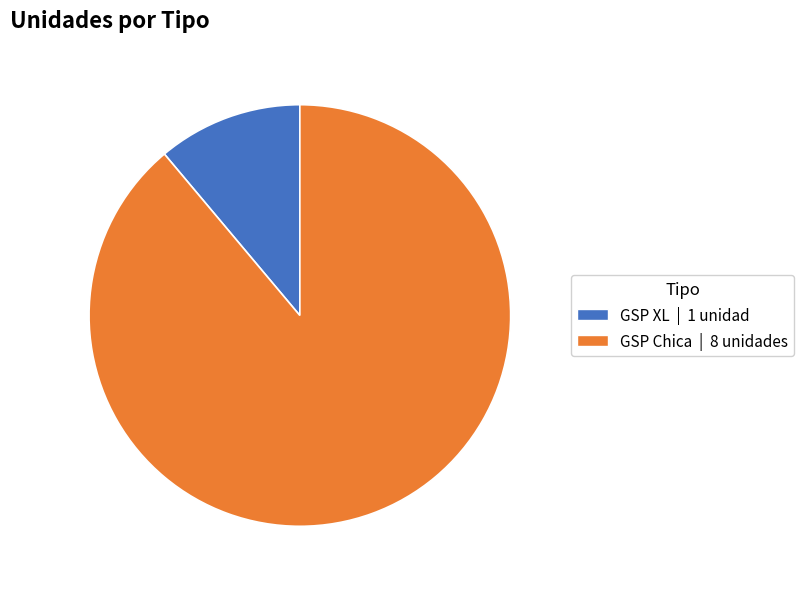

Combined, do GSP Chica | 8 unidades and GSP XL | 1 unidad account for over 50%?

Yes